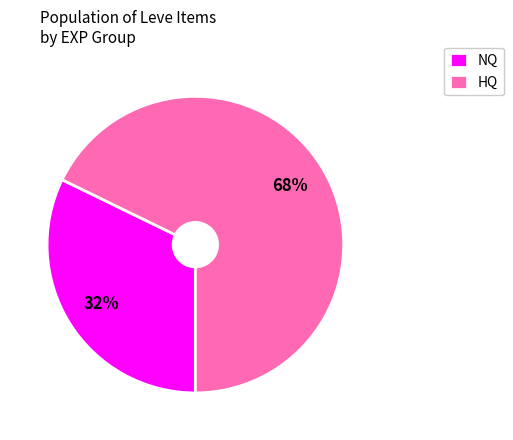

Combined, do NQ and HQ account for over 50%?

Yes